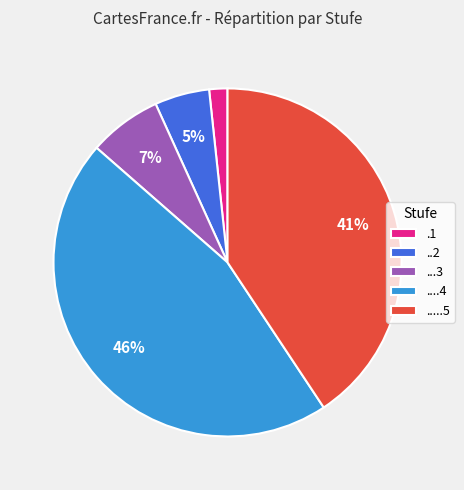

How many segments does this pie chart have?

5